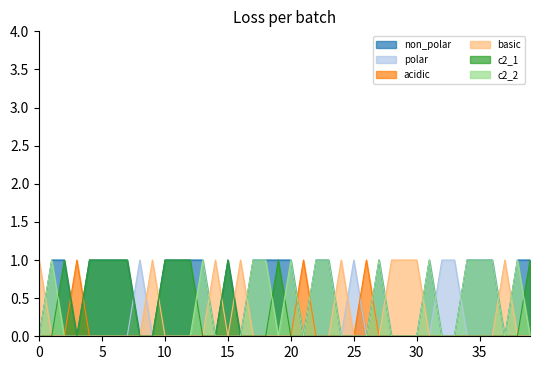

True or false: basic has more than 1 points higher than both neighbors.

True